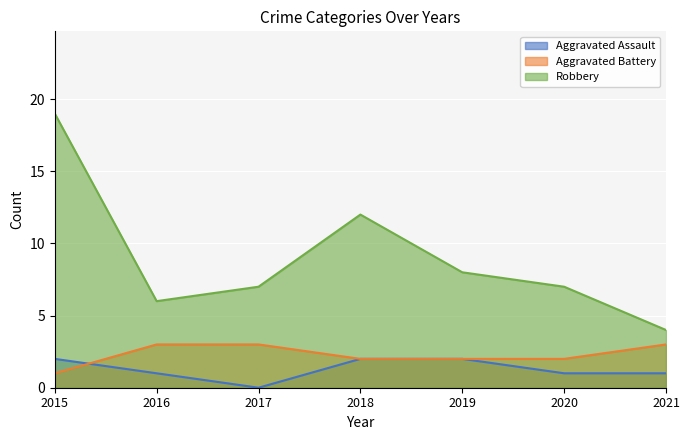

True or false: Aggravated Battery and Robbery cross at least once.

False